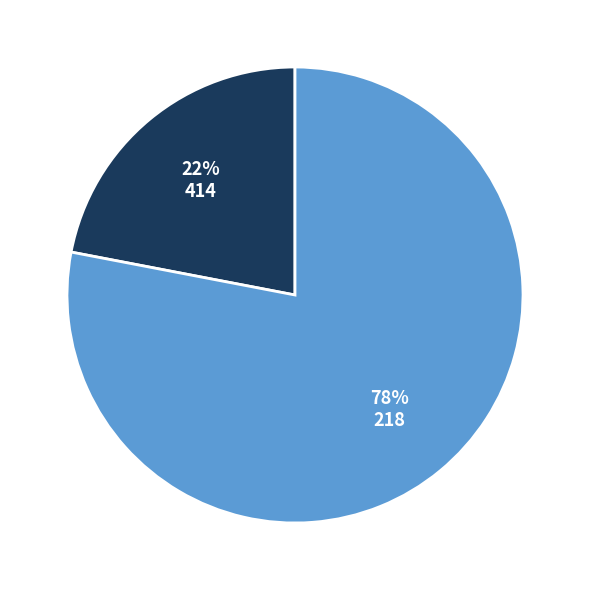

Approximately how many times larger is the value at 218 compared to 414?

3.5